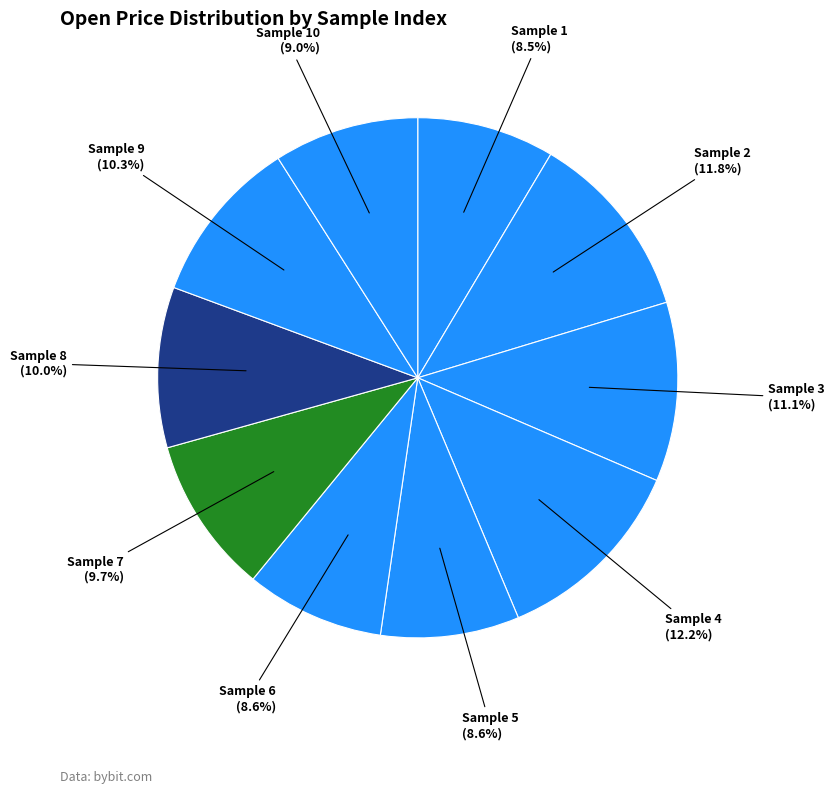

How many segments does this pie chart have?

10